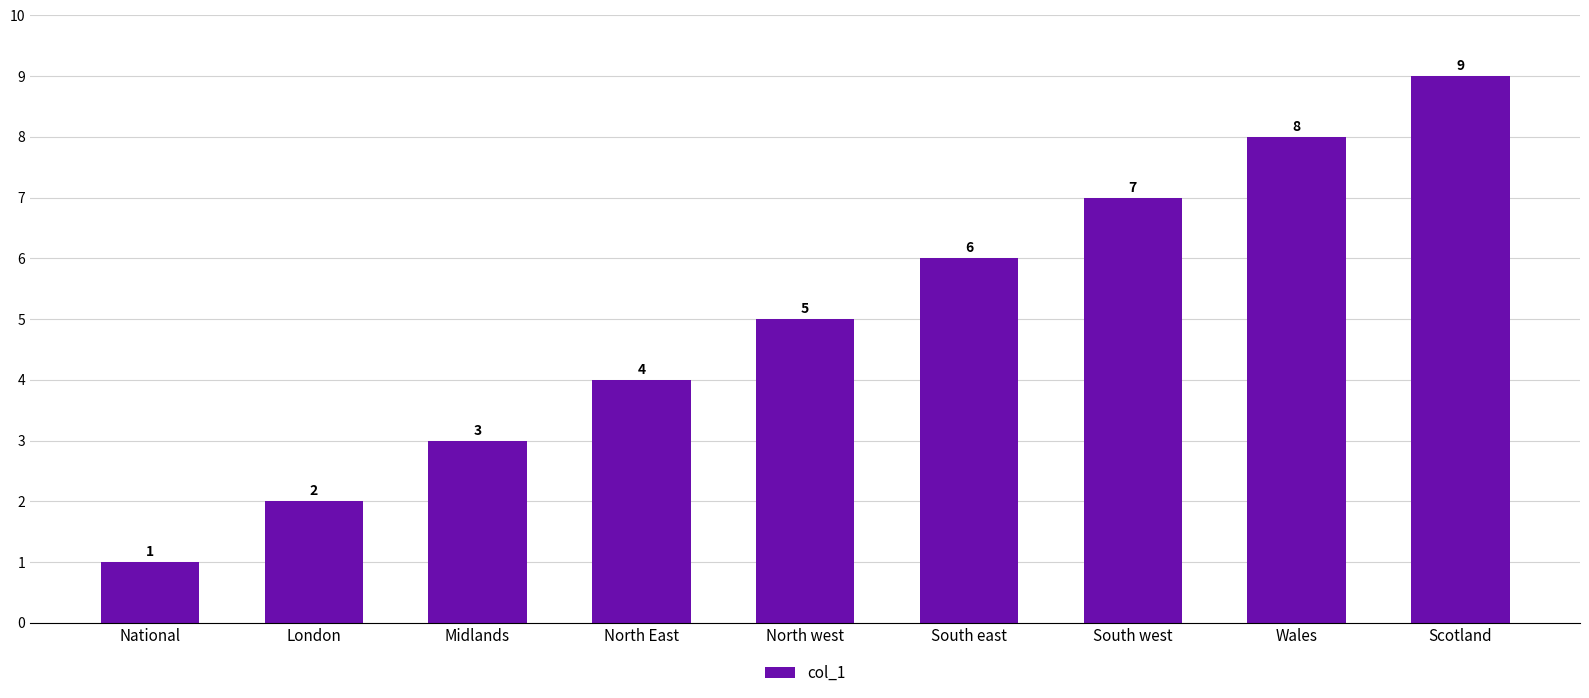

At which label is the value closest to 5?

North west